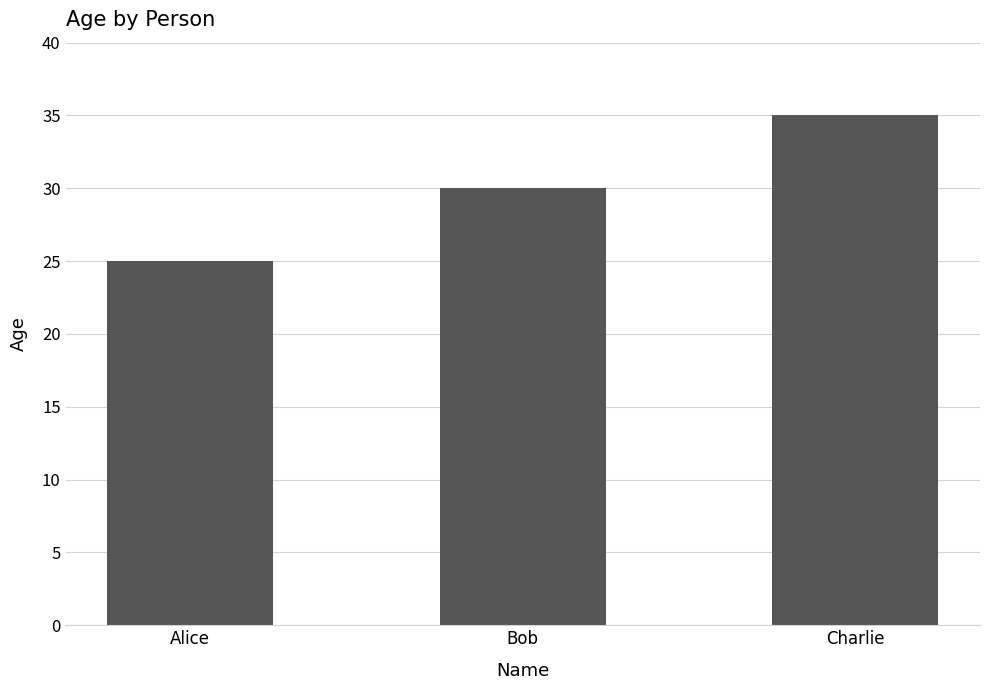

Reading left to right, what are all the values shown in this chart?

Alice=25	Bob=30	Charlie=35